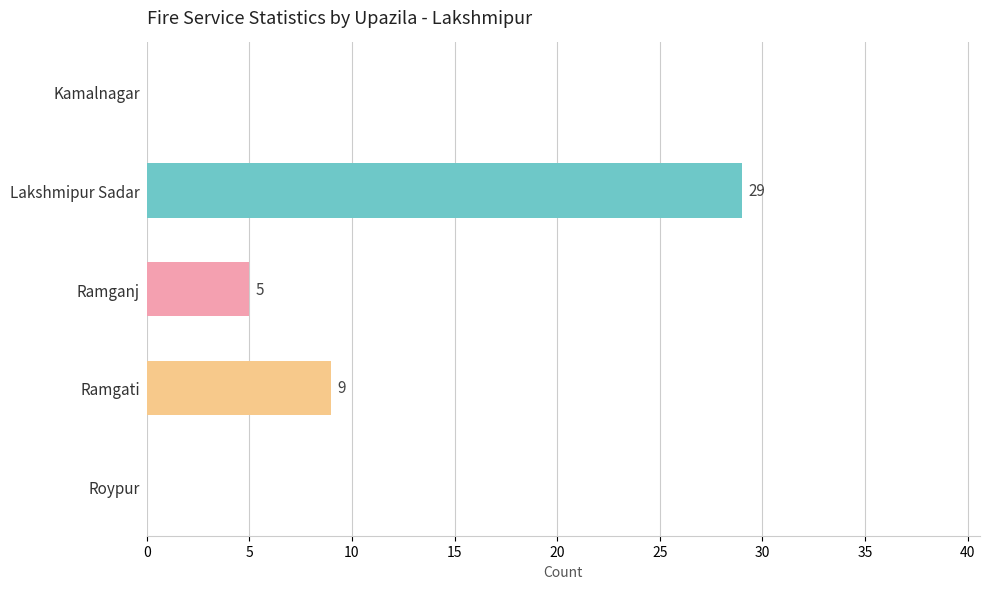

Approximately how many times larger is the value at Ramgati compared to Lakshmipur Sadar?

0.3